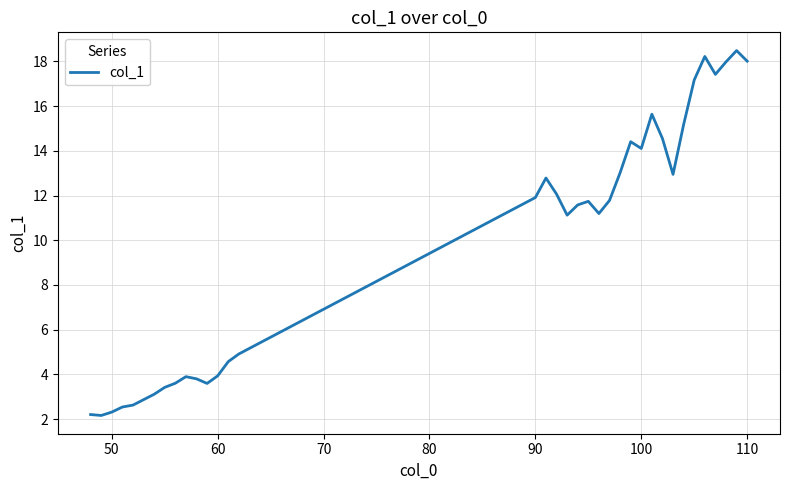

What is the minimum value shown in the chart?

2.2